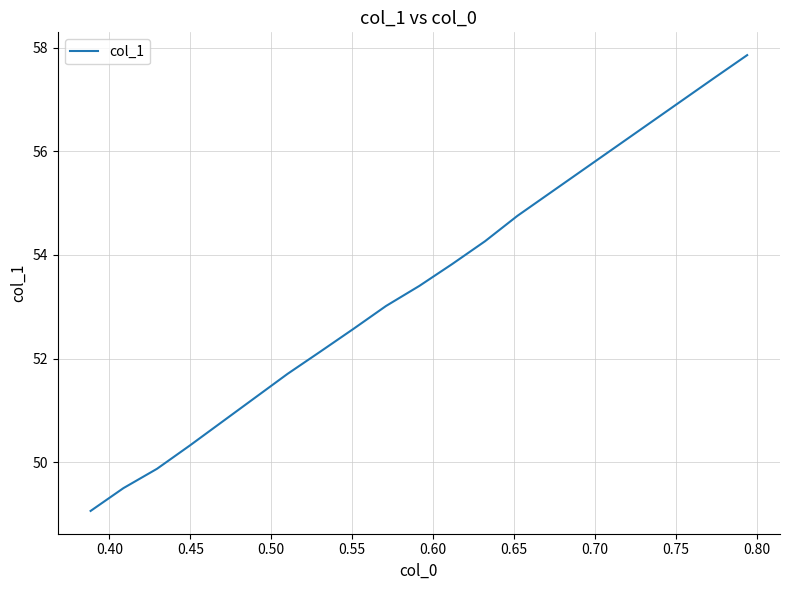

What is the average value?

52.8